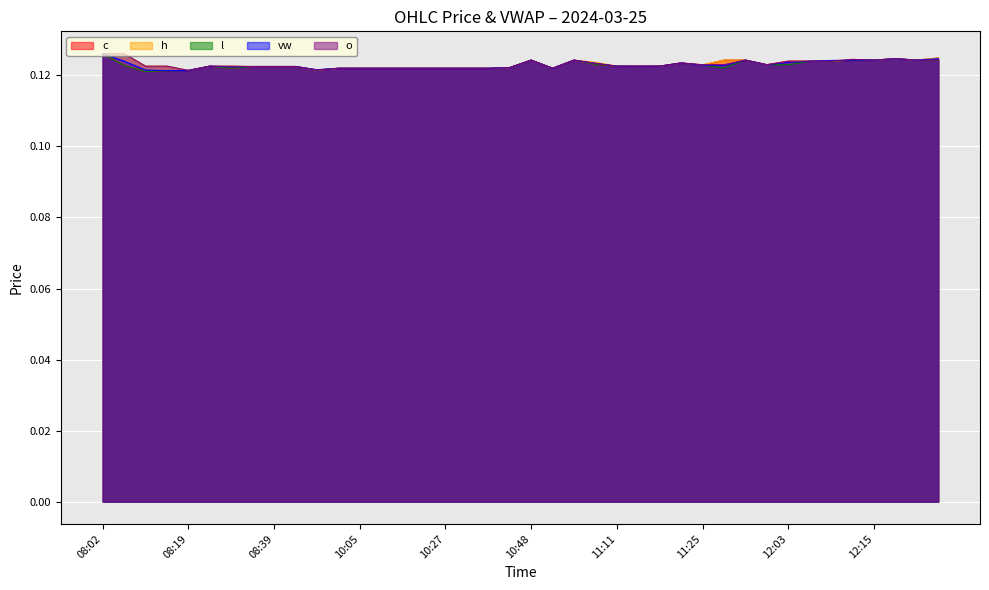

Is it true that l equals 0.1 at 12:05?

True